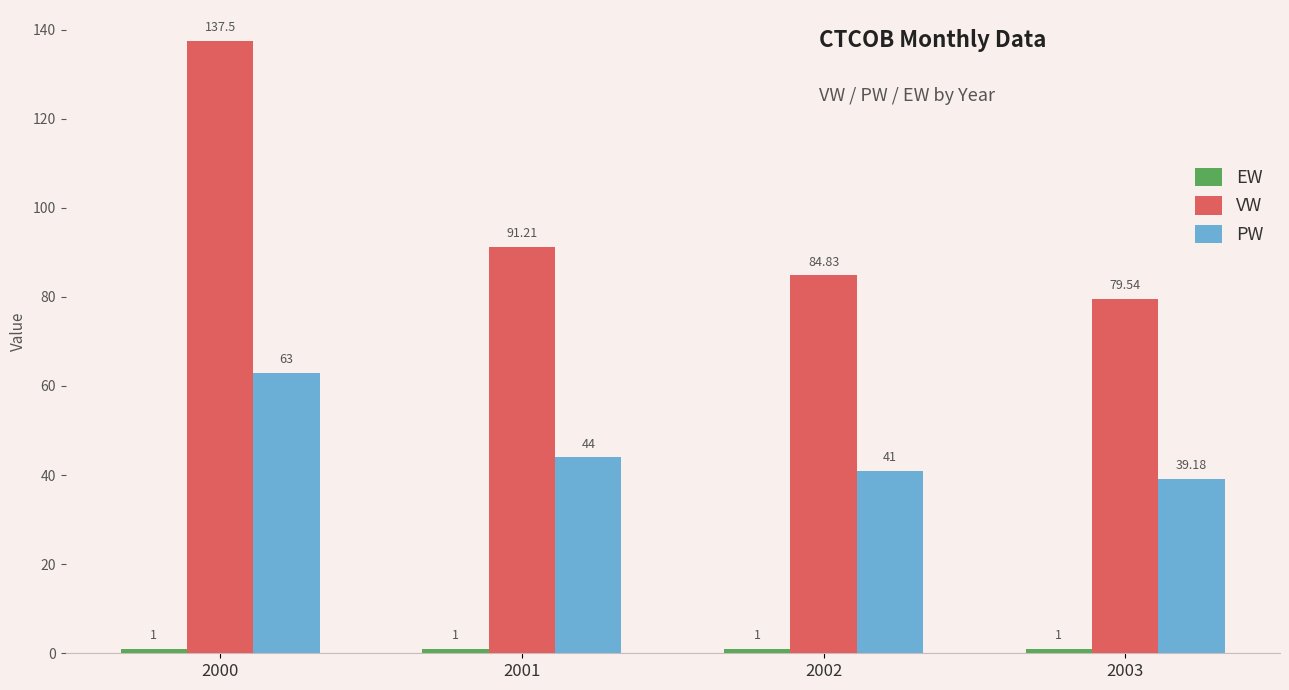

True or false: VW has a value of 44.9 at 2003.

False